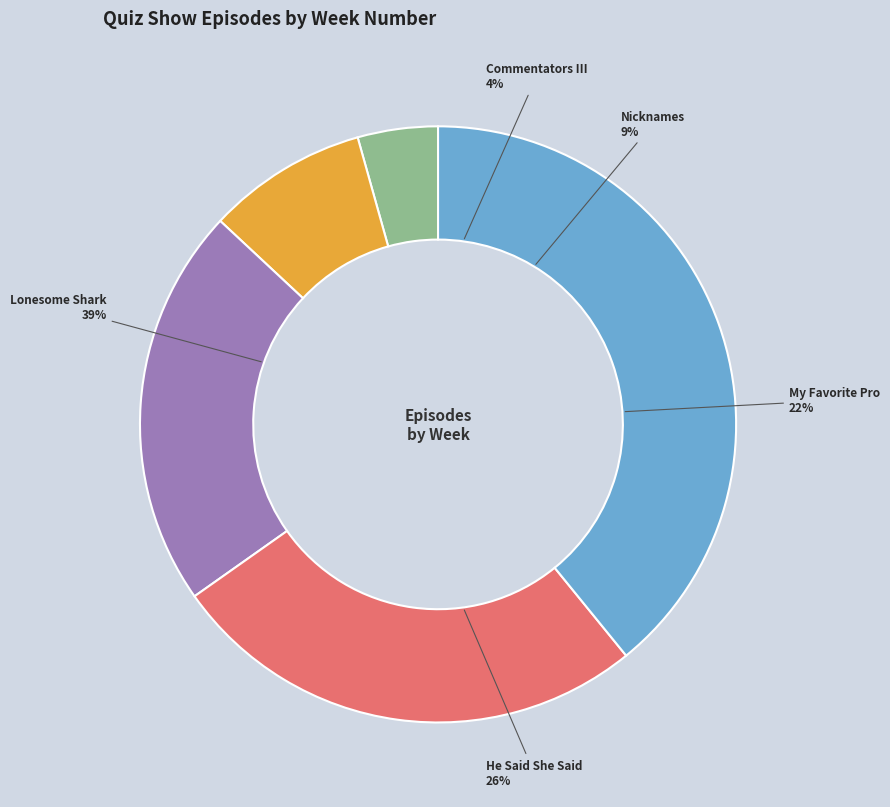

Does He Said She Said represent more than half of the total?

No